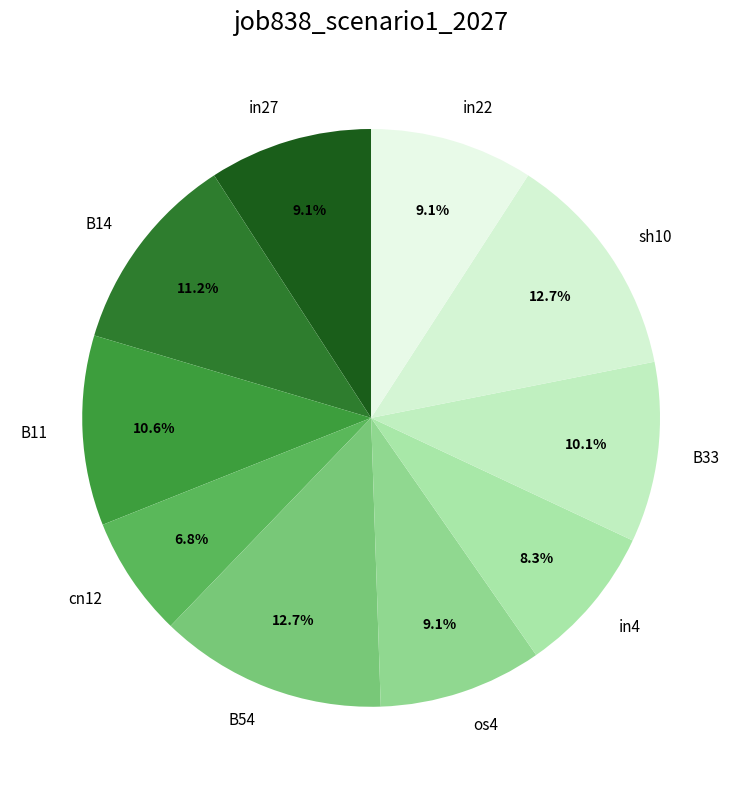

To the nearest percent, what is the average slice percentage?

10%